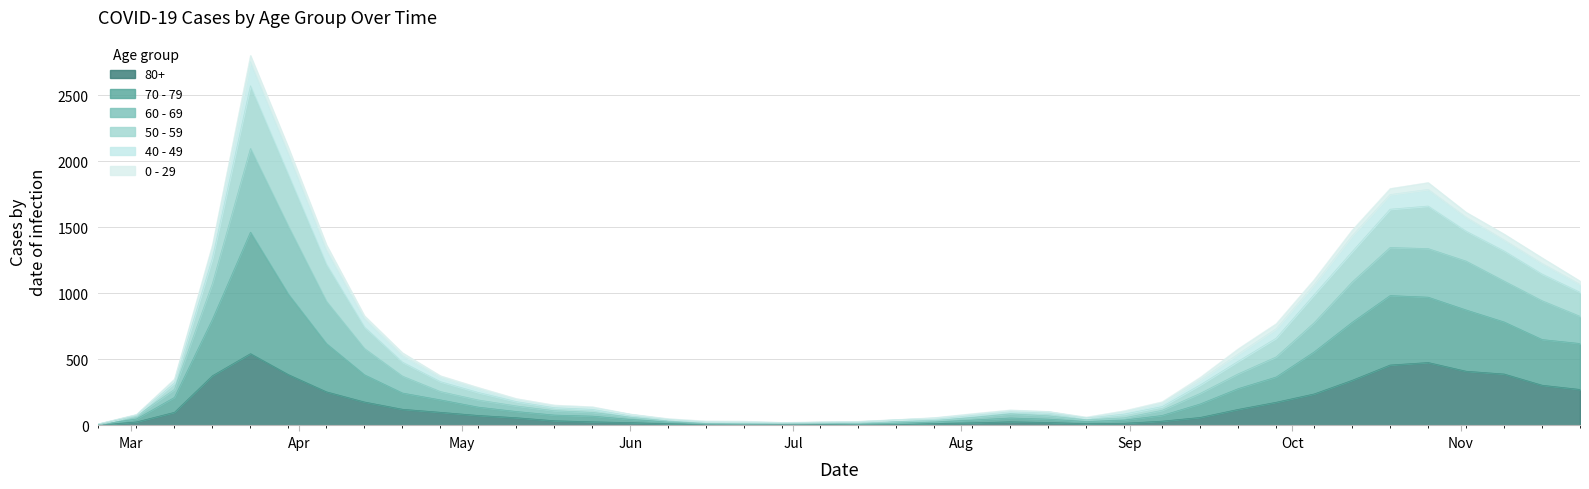

What position from the left is 2020-06-29?

19